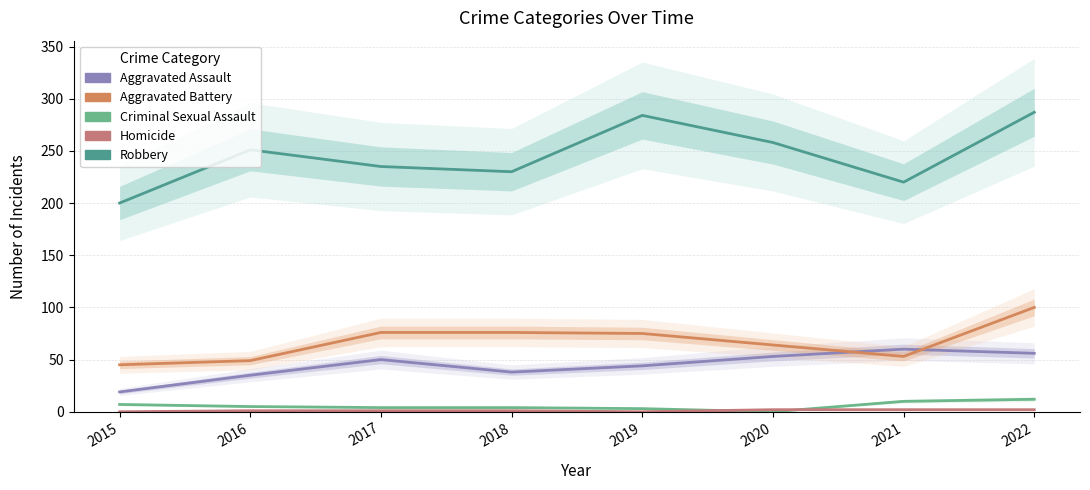

True or false: Criminal Sexual Assault and Aggravated Battery cross at least once.

False